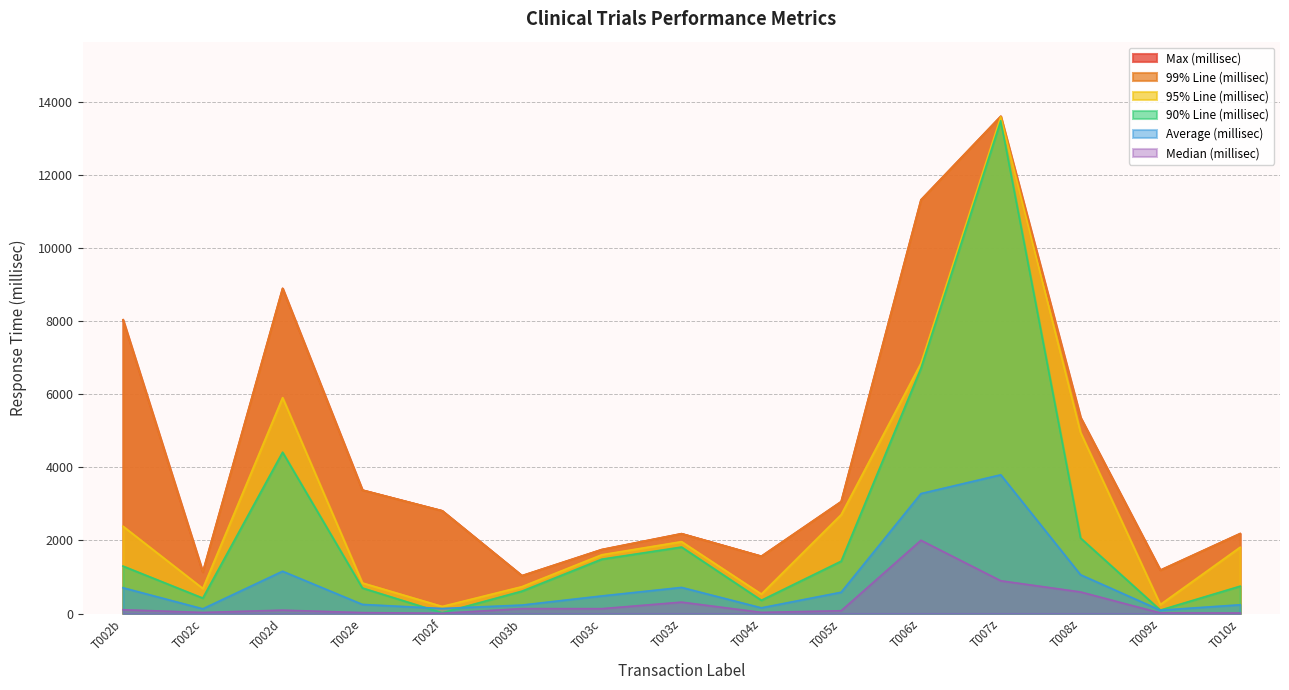

Which category has the lowest value across all series?

T002f